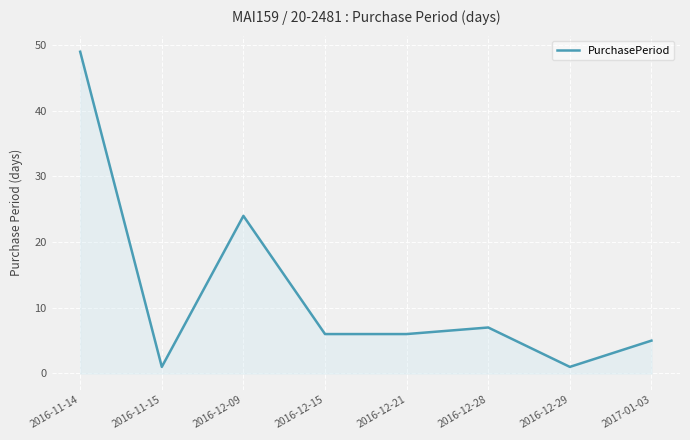

What position from the right is 2016-12-21?

4